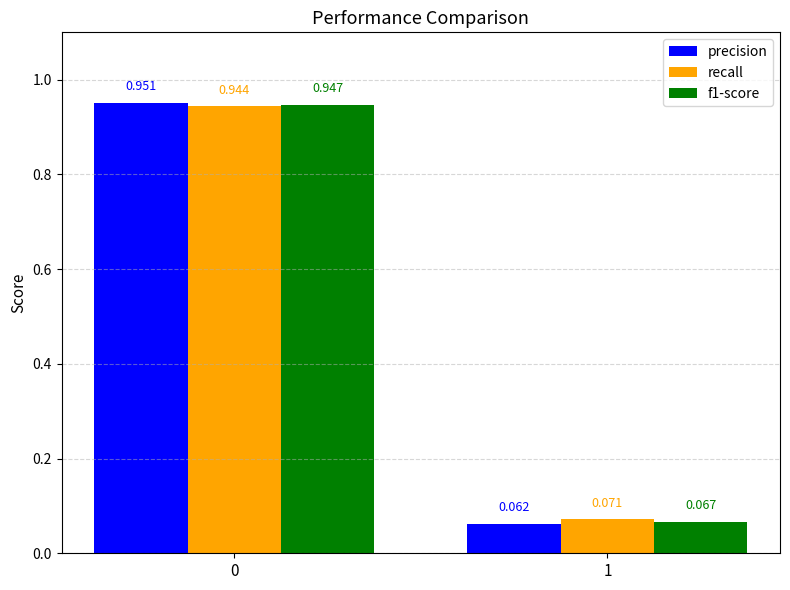

Which series has the largest total across all categories?

recall